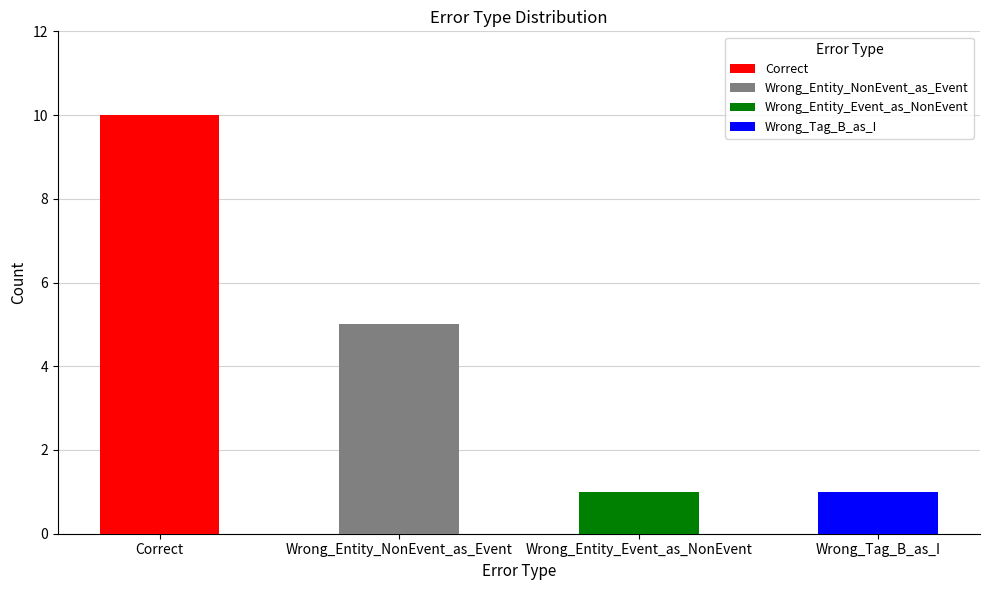

Count the values in the range 1 to 10.

4